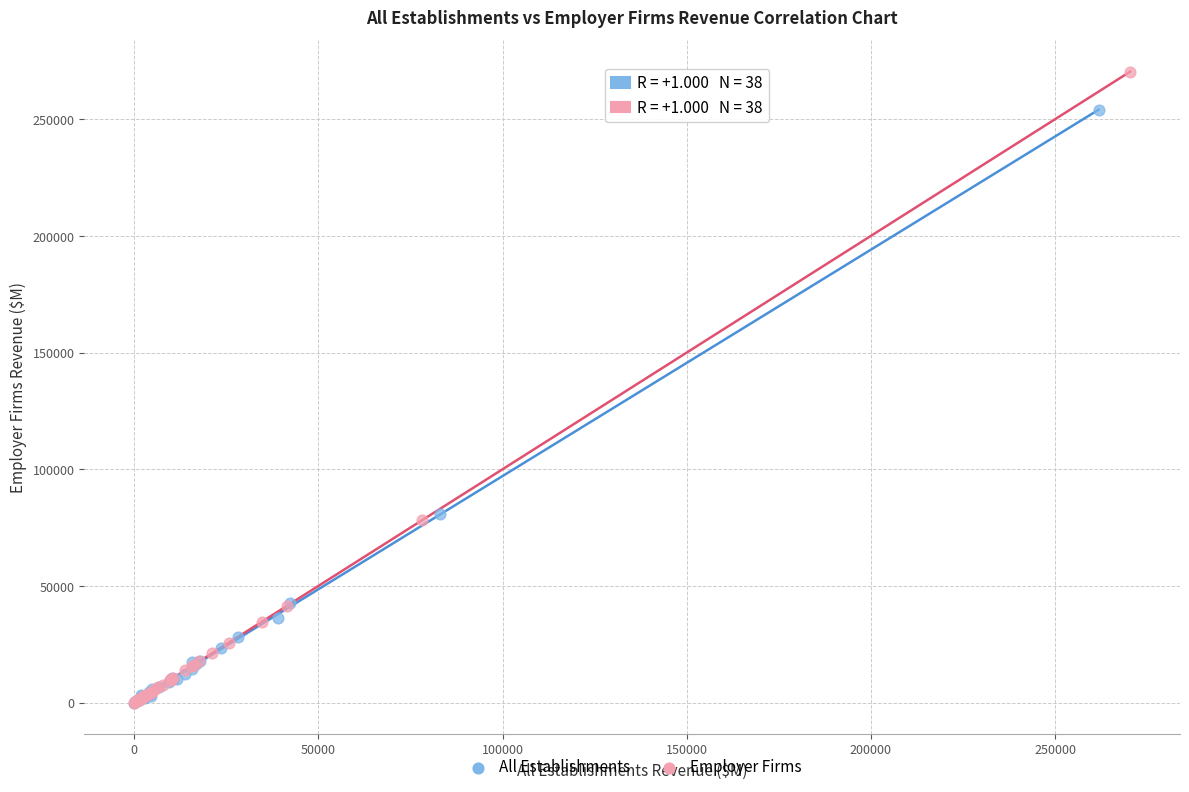

Which series has the widest spread of Y values?

Employer Firms